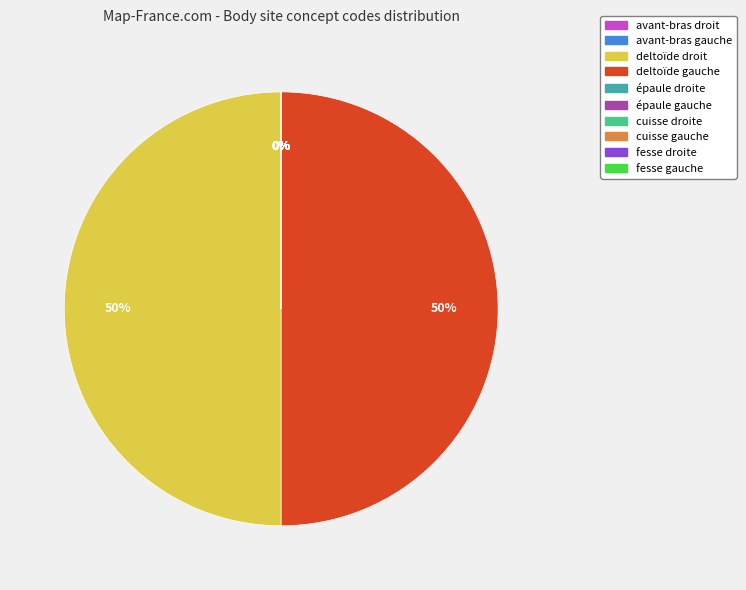

The deltoïde gauche slice represents 50% of the pie. True or false?

True